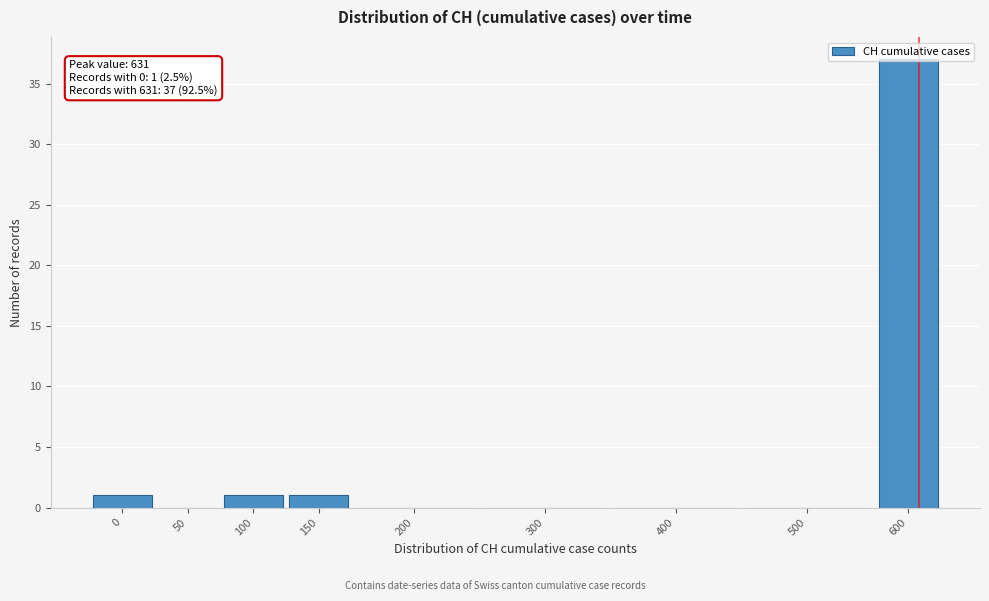

The chart shows a value of 18 at 500. True or false?

False